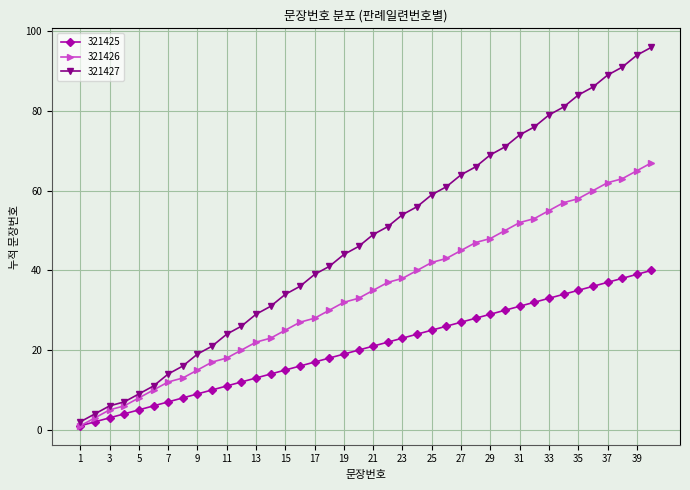

What is the greatest value displayed?

96